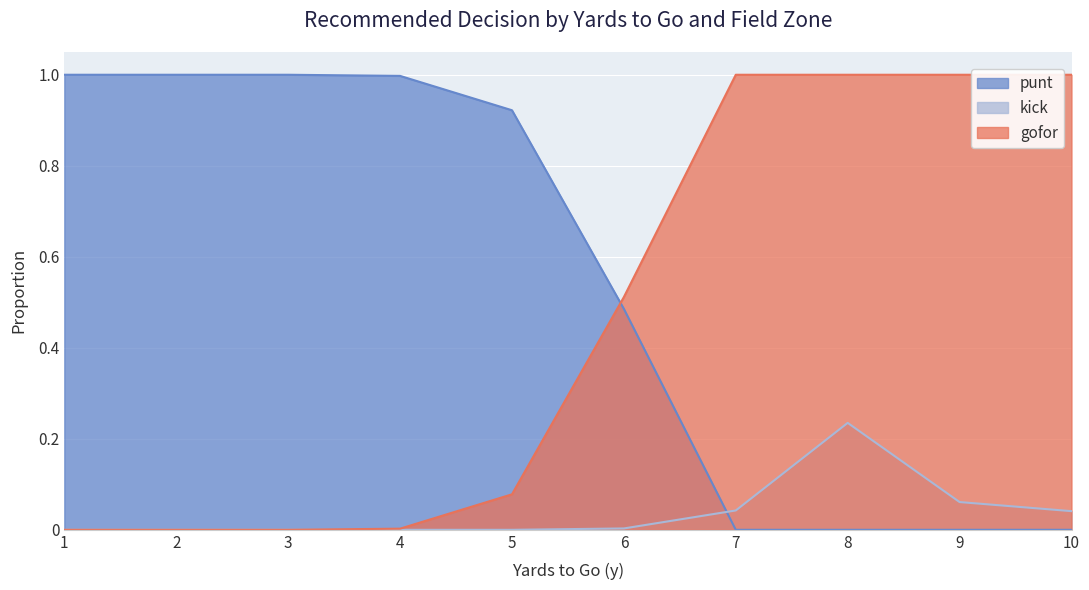

Which series has the largest total across all categories?

punt